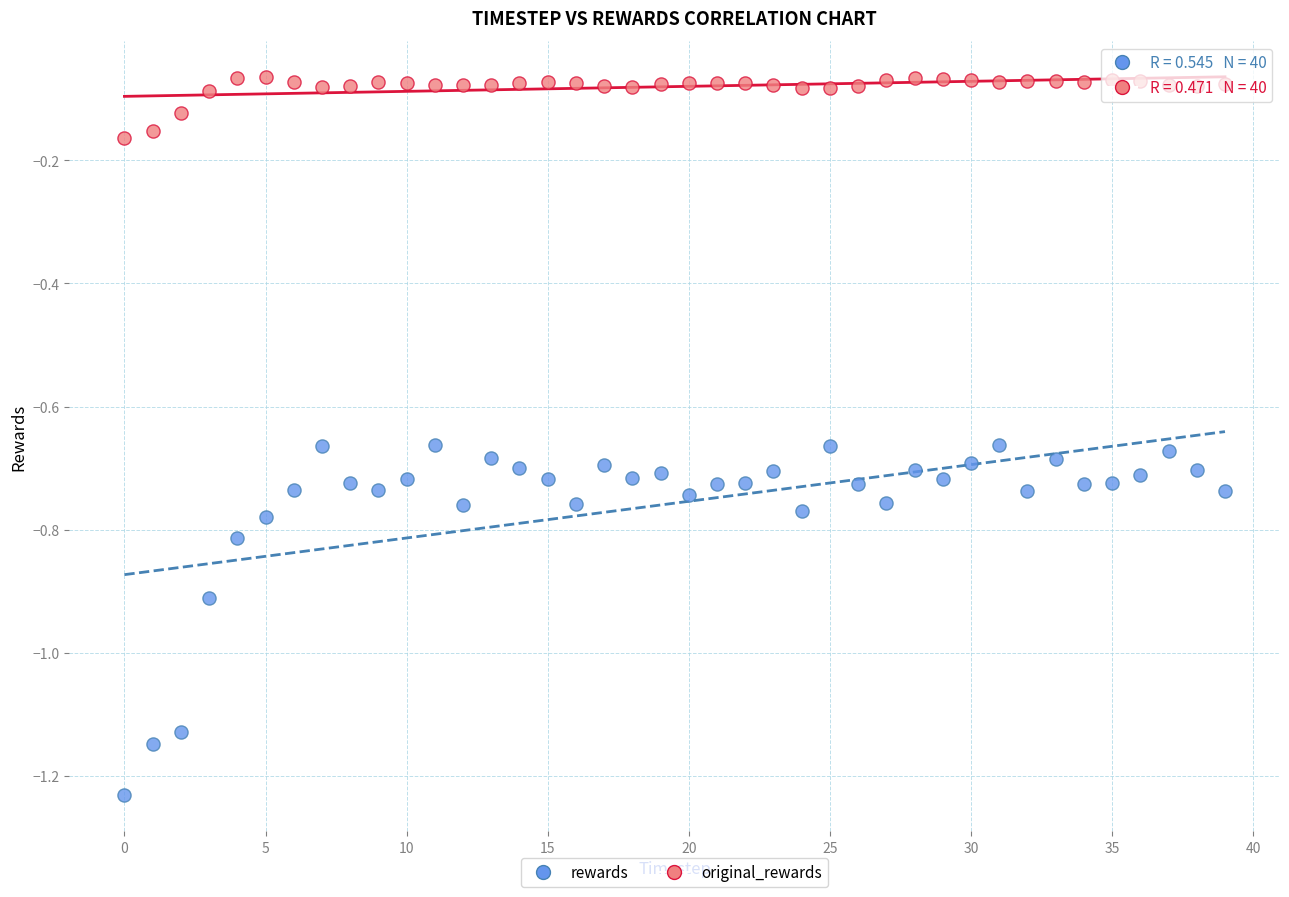

Which series reaches the minimum Y coordinate?

rewards